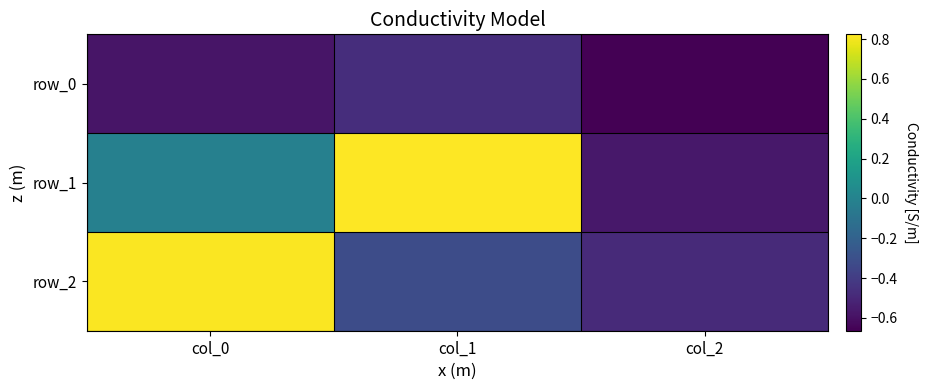

Where does the row_1 series first go above 0?

col_1